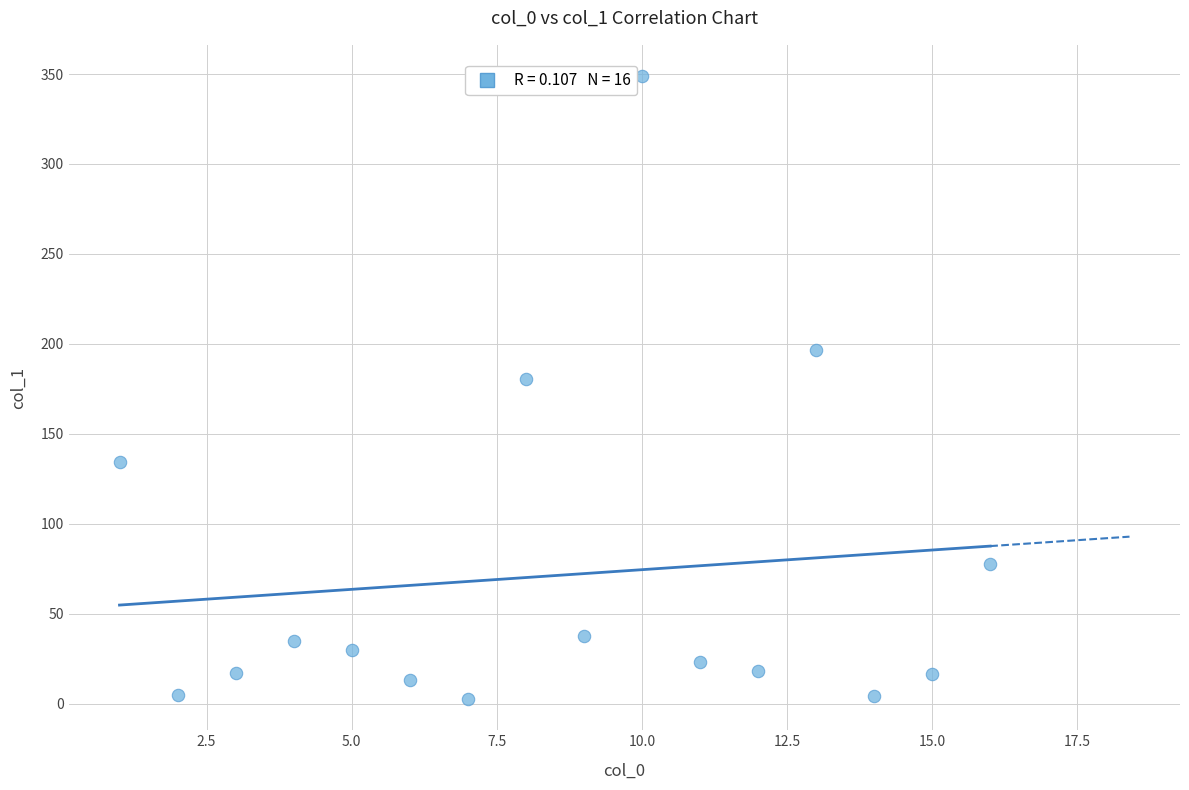

What is the range of X values (max minus min)?

15.0